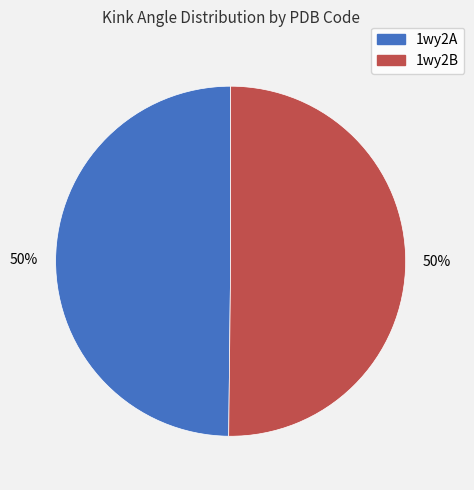

To the nearest percent, what percentage of the pie is 1wy2B?

50%